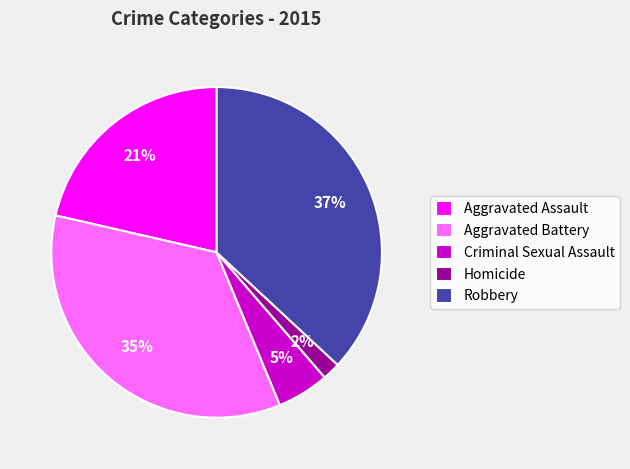

Is there any slice that represents more than half of the pie?

No